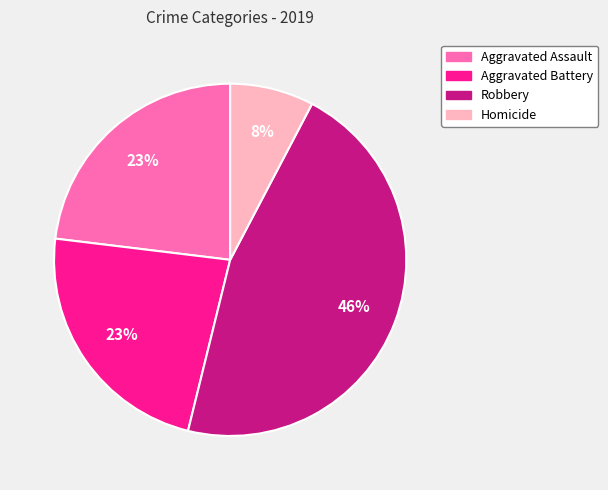

Is the sum of Homicide and Aggravated Assault greater than half?

No